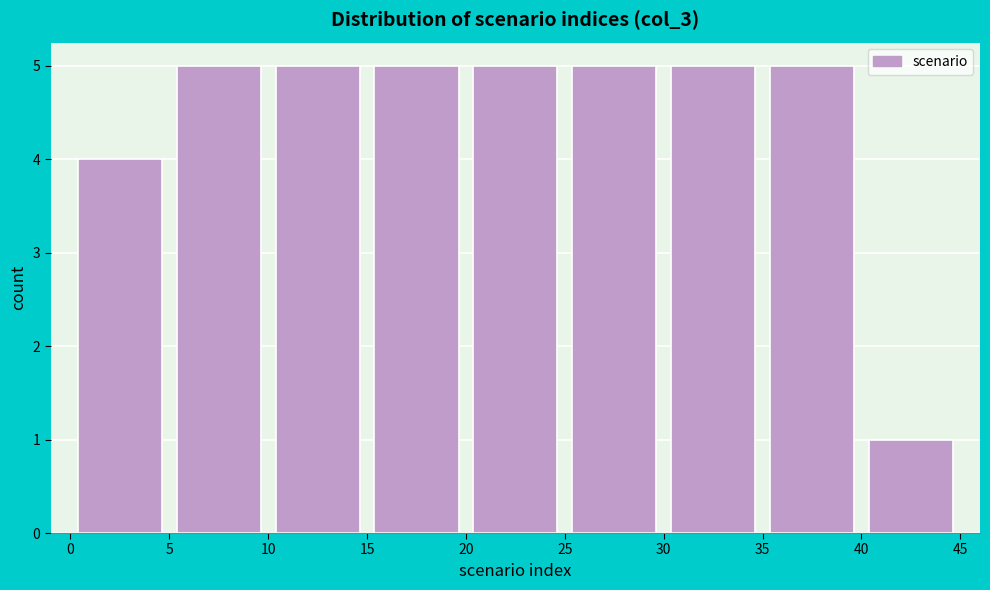

Reading left to right, list every bar in this chart as the range it spans on the x-axis followed by its height. The values are not printed on the chart, so give them approximately, as read against the axis.

0 to 5: 4
5 to 10: 5
10 to 15: 5
15 to 20: 5
20 to 25: 5
25 to 30: 5
30 to 35: 5
35 to 40: 5
40 to 45: 1